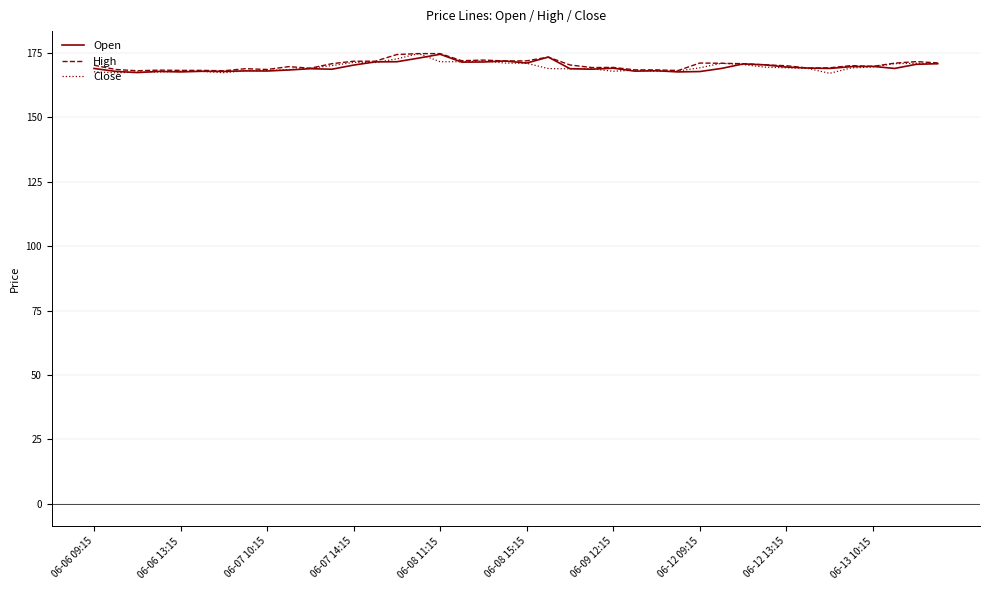

What is the minimum value for Close?

167.0